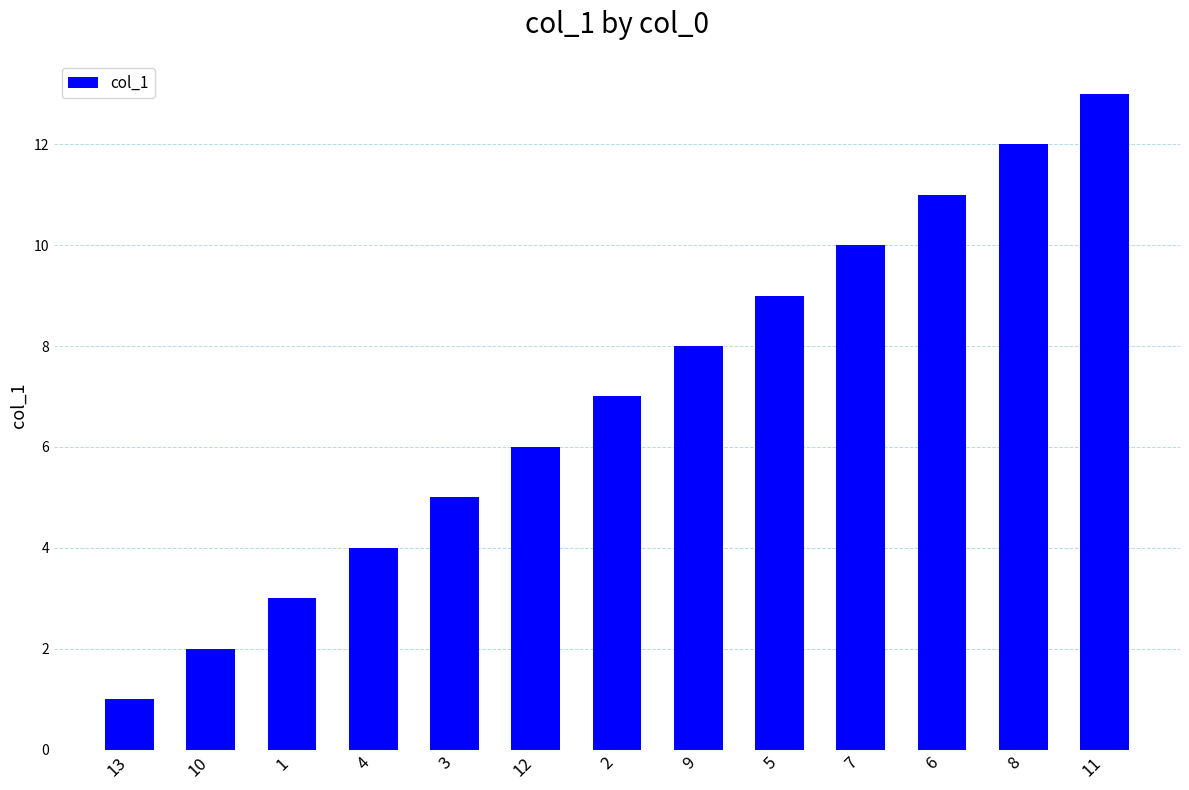

Reading right to left, extract all data points from this chart.

13	12	11	10	9	8	7	6	5	4	3	2	1